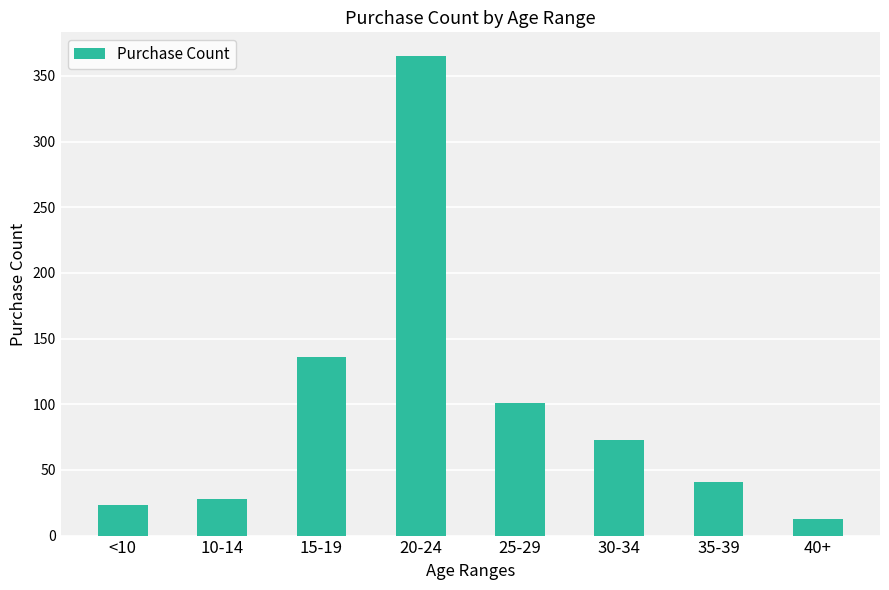

List the labels in order of value, smallest first.

40+, <10, 10-14, 35-39, 30-34, 25-29, 15-19, 20-24